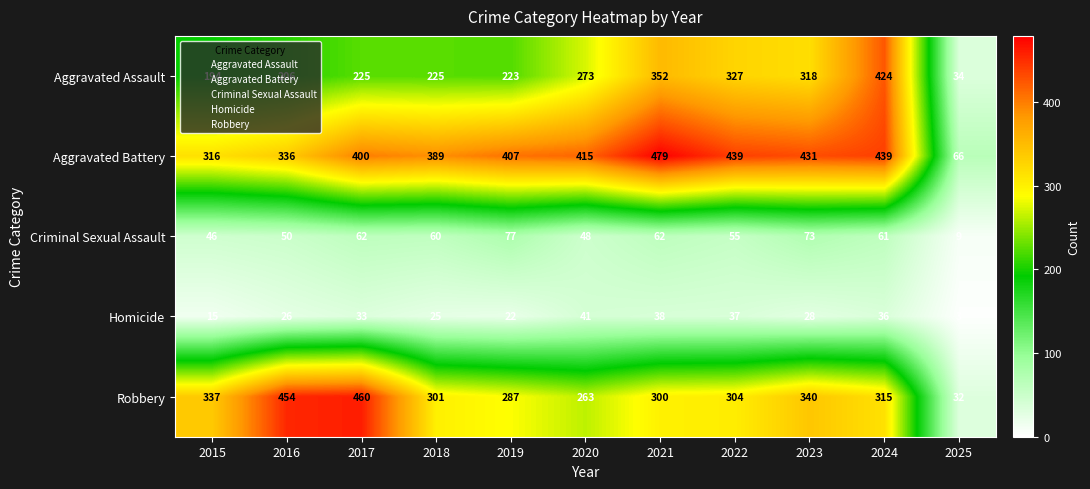

What is the smallest value displayed?

3